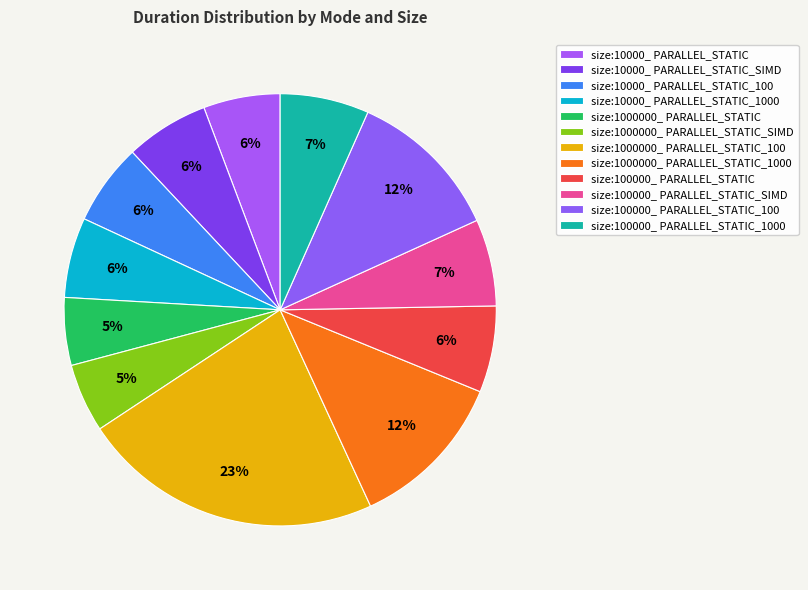

Rank the categories by value from highest to lowest.

size:1000000_ PARALLEL_STATIC_100, size:1000000_ PARALLEL_STATIC_1000, size:100000_ PARALLEL_STATIC_100, size:100000_ PARALLEL_STATIC_1000, size:100000_ PARALLEL_STATIC_SIMD, size:100000_ PARALLEL_STATIC, size:10000_ PARALLEL_STATIC_SIMD, size:10000_ PARALLEL_STATIC_100, size:10000_ PARALLEL_STATIC_1000, size:10000_ PARALLEL_STATIC, size:1000000_ PARALLEL_STATIC_SIMD, size:1000000_ PARALLEL_STATIC